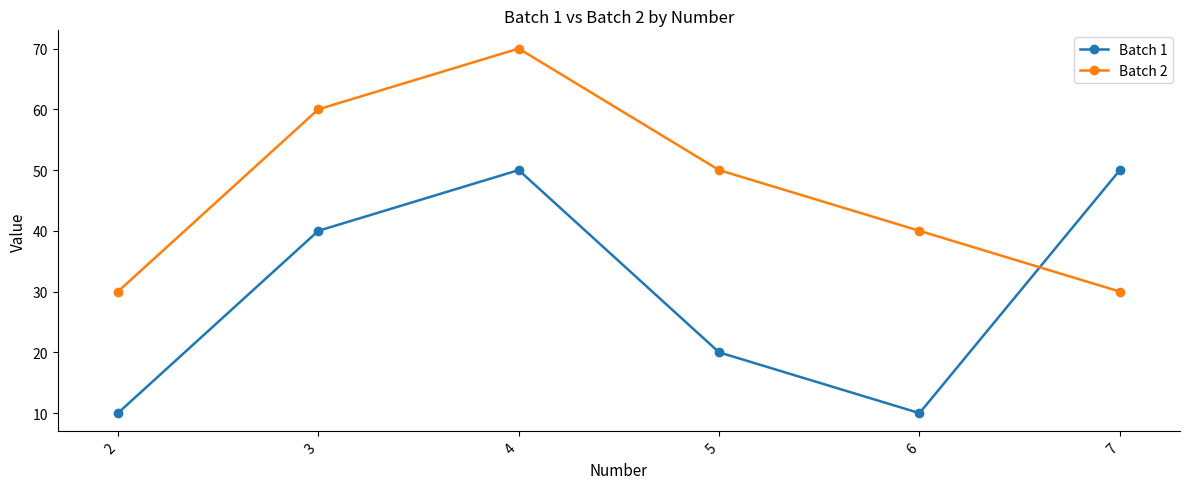

Where is the first local minimum for Batch 1?

6